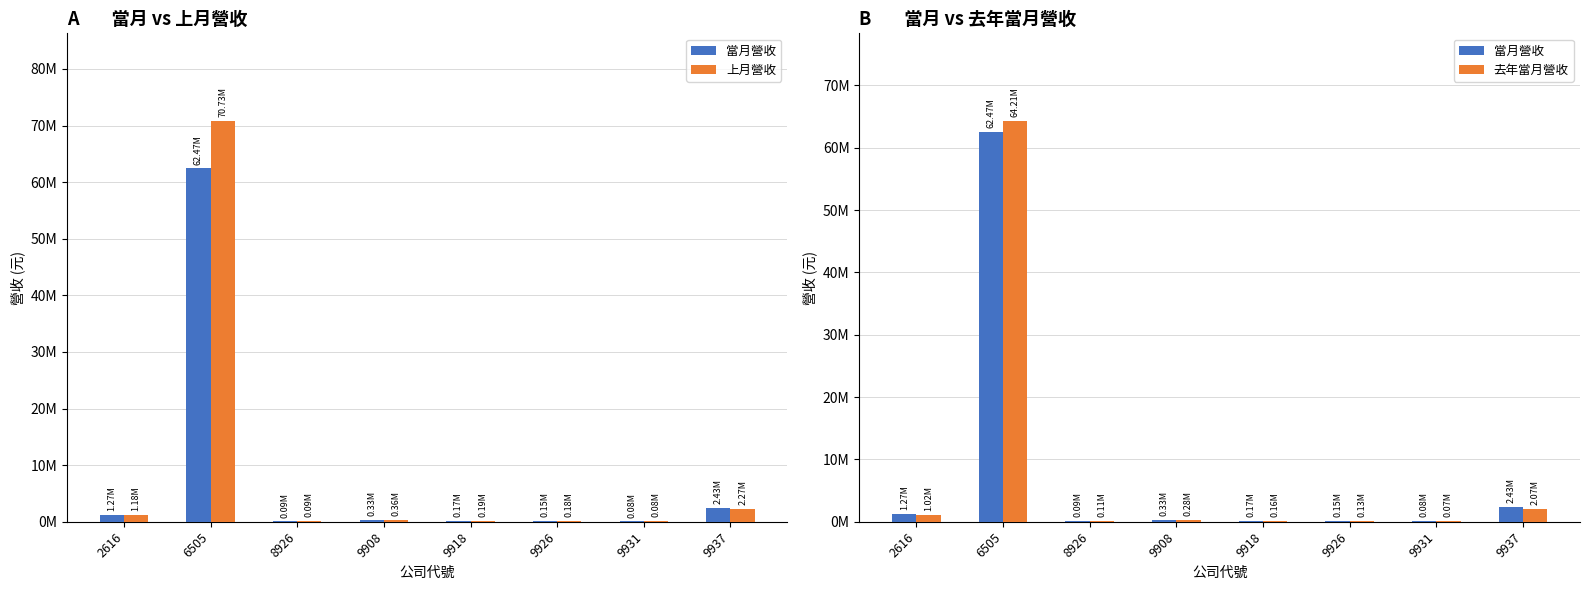

Which has a higher value, 6505 or 8926?

6505